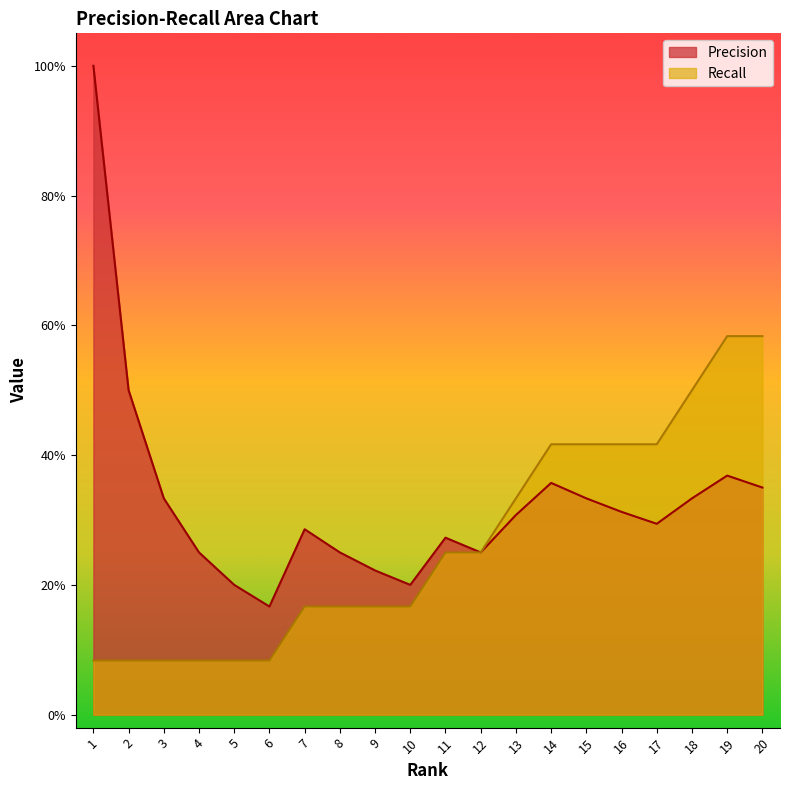

What is the total value across all series at 12?

0.5